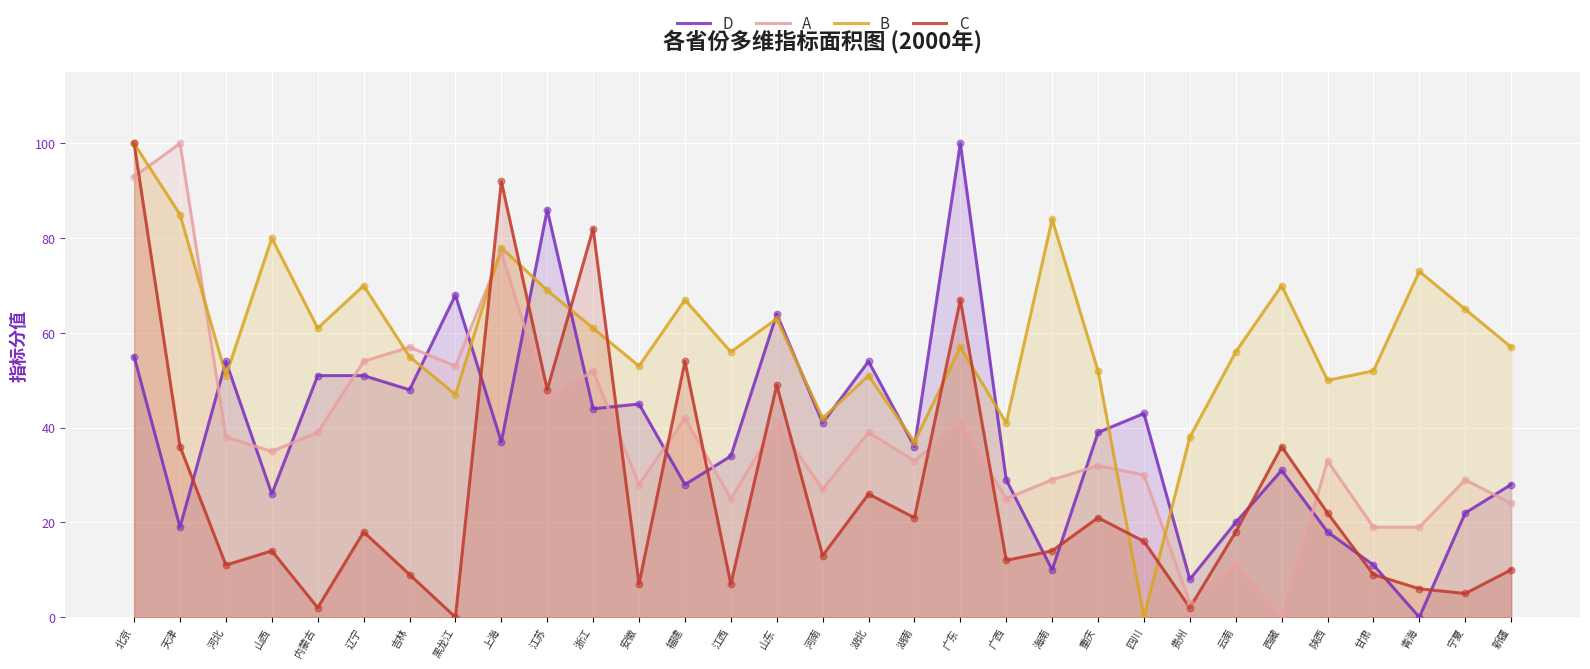

At which category is the sum across all series the highest?

北京